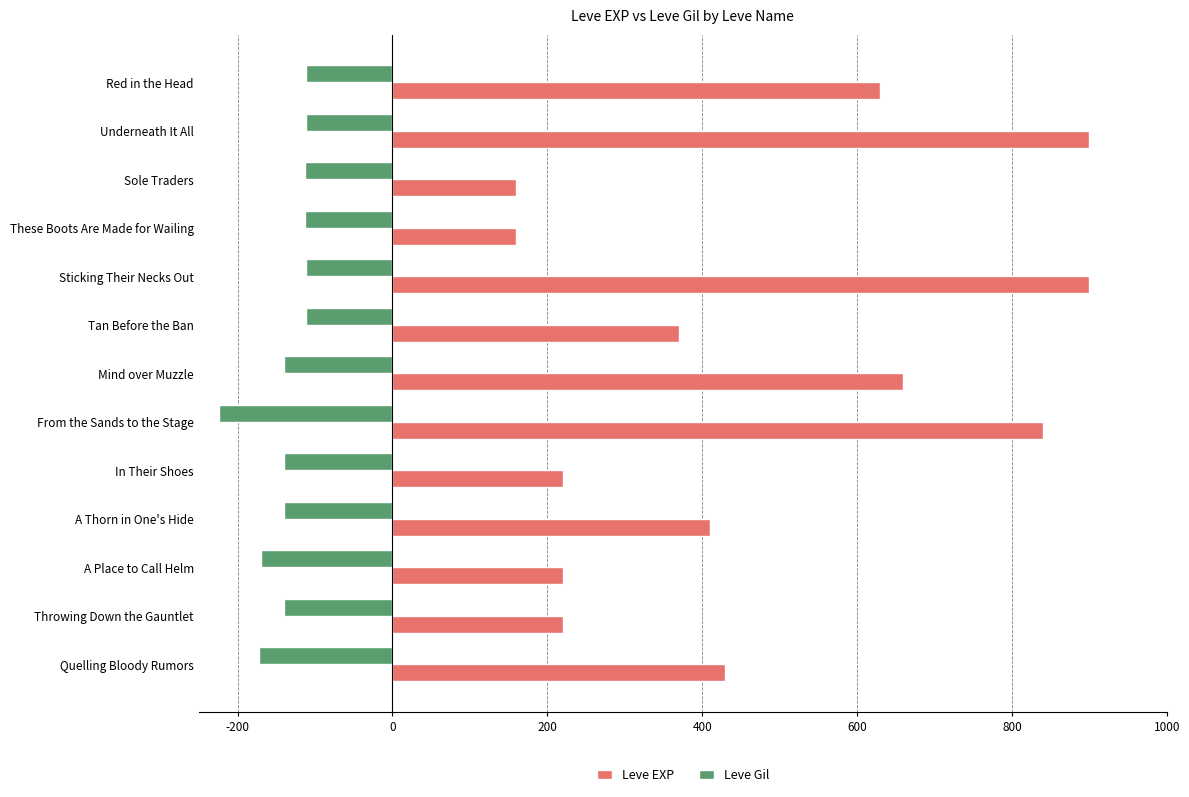

Which series has the widest spread of values?

Leve EXP